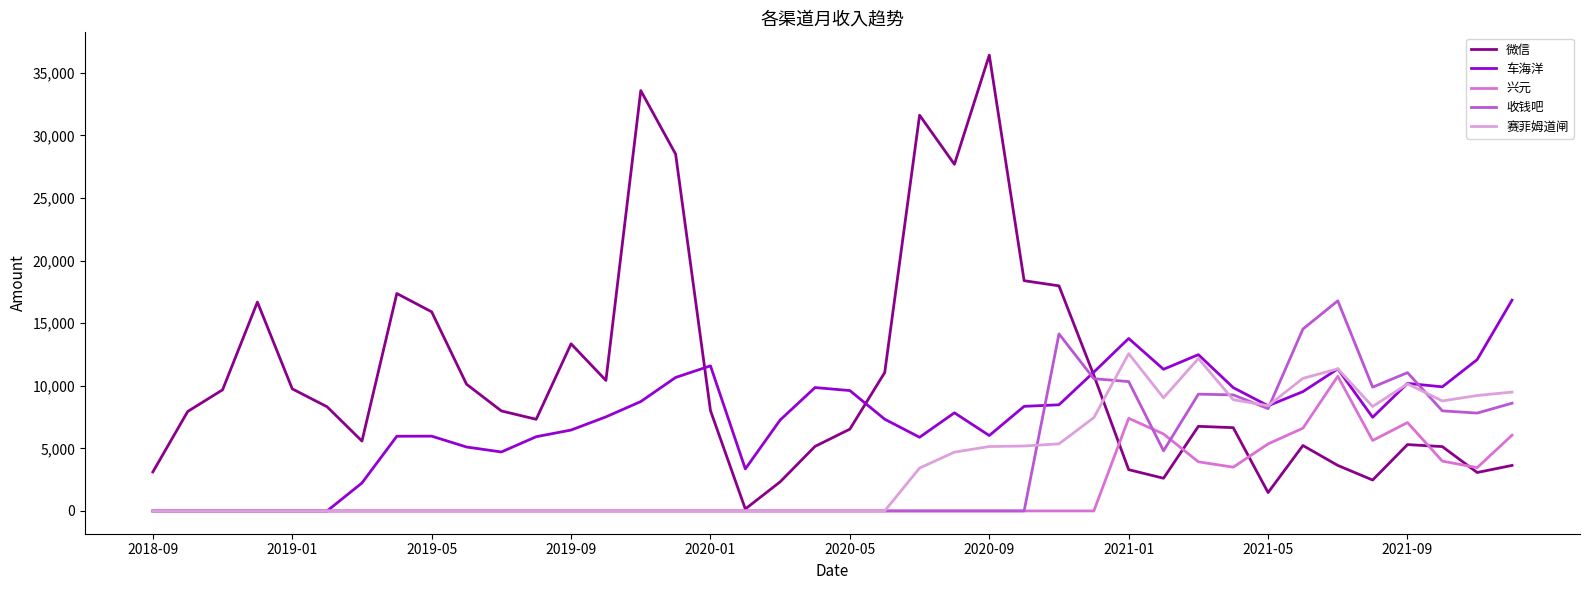

How many times do 微信 and 车海洋 cross each other?

3